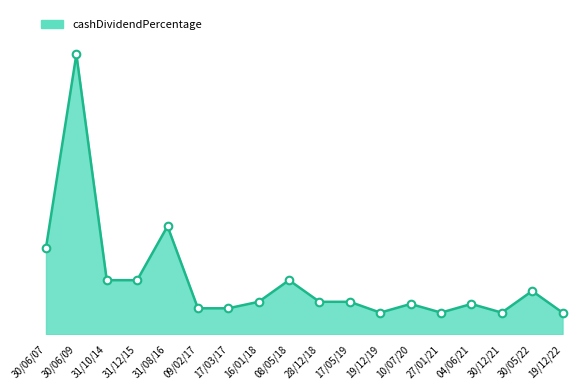

Between 10/07/20 and 08/05/18, which is larger?

08/05/18